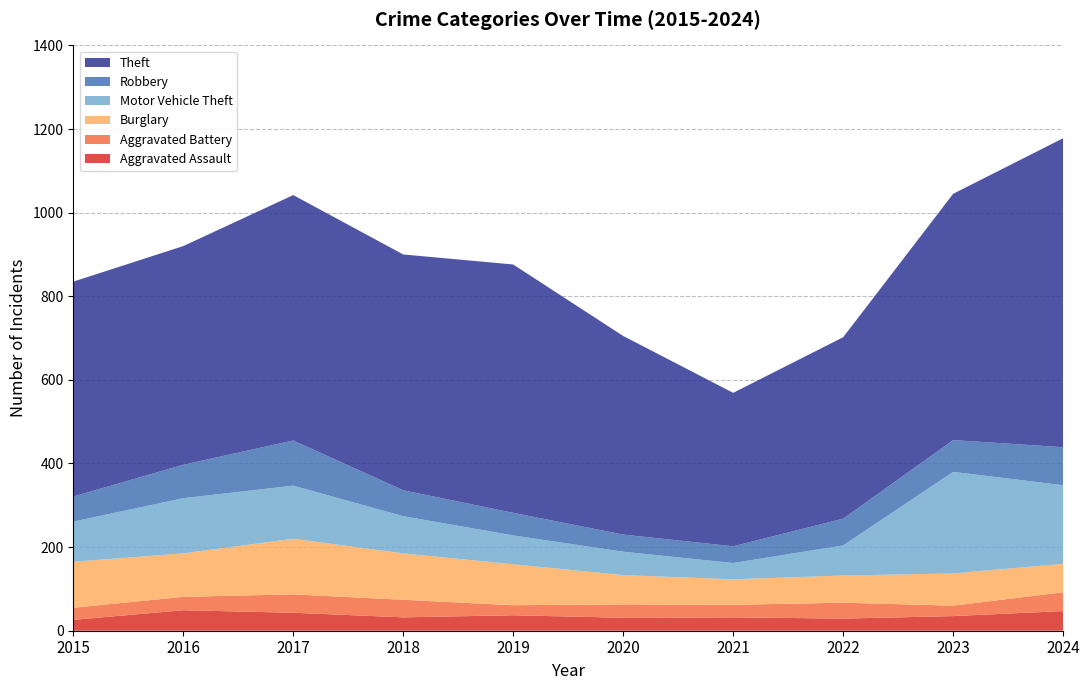

Reading left to right, what are all the values shown in this chart?

Aggravated Assault: 2015=26	2016=49	2017=43	2018=32	2019=37	2020=31	2021=32	2022=29	2023=35	2024=47
Aggravated Battery: 2015=29	2016=32	2017=44	2018=42	2019=24	2020=32	2021=30	2022=38	2023=25	2024=45
Burglary: 2015=110	2016=104	2017=133	2018=111	2019=98	2020=70	2021=61	2022=65	2023=77	2024=68
Motor Vehicle Theft: 2015=96	2016=132	2017=127	2018=89	2019=69	2020=56	2021=39	2022=72	2023=243	2024=188
Robbery: 2015=60	2016=80	2017=108	2018=62	2019=54	2020=41	2021=40	2022=64	2023=76	2024=91
Theft: 2015=514	2016=523	2017=587	2018=564	2019=594	2020=475	2021=367	2022=434	2023=589	2024=739